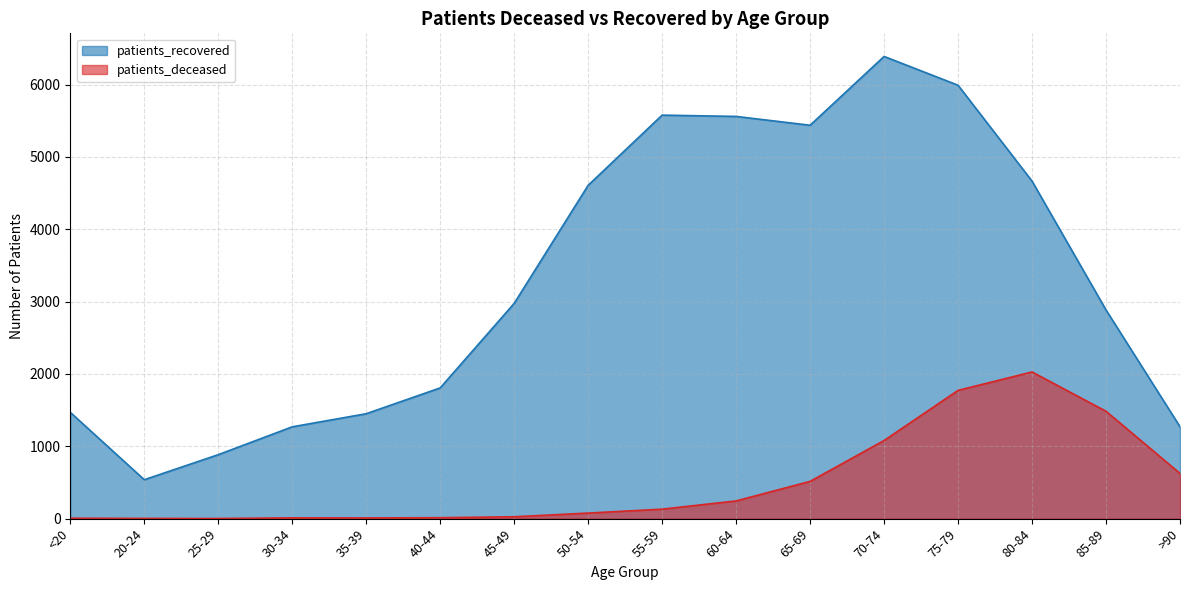

At which label does patients_recovered first exceed 2975?

50-54